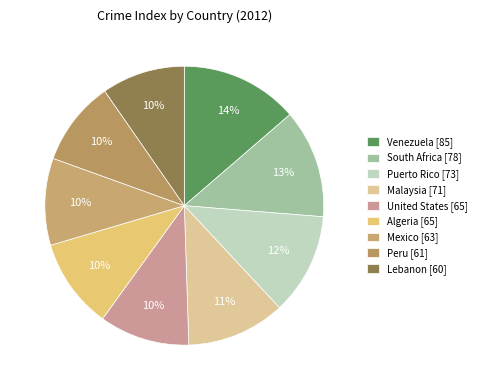

To the nearest percent, what percentage of the pie is Lebanon?

10%